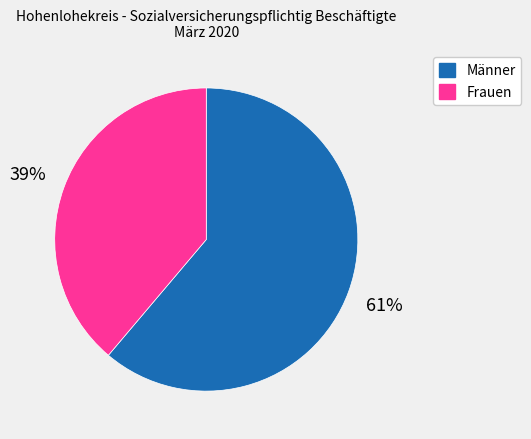

To the nearest percent, what portion does Männer represent?

61%